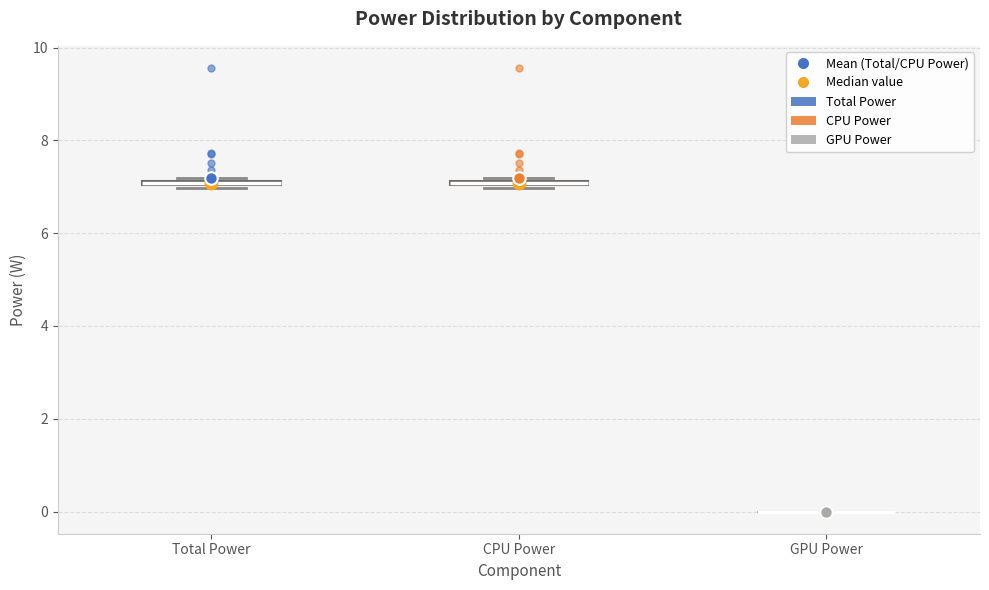

Where is the upper edge of the box for Total Power on the y-axis? The values are not printed on the chart, so give them approximately, as read against the axis.

7.2